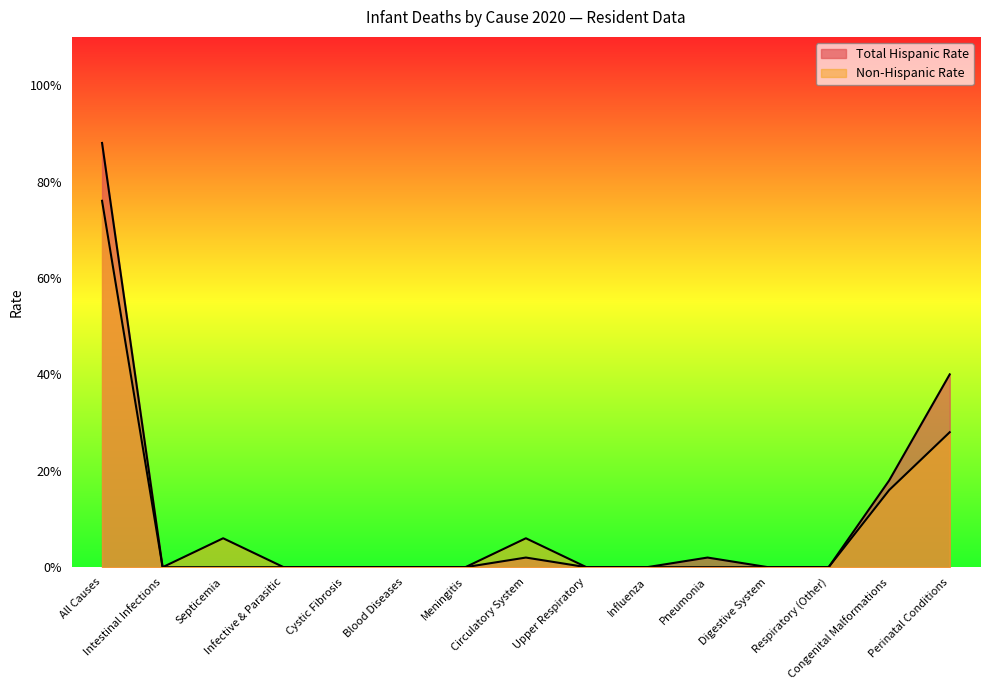

Is it true that Non-Hispanic Rate equals 0.0 at Intestinal Infections?

True